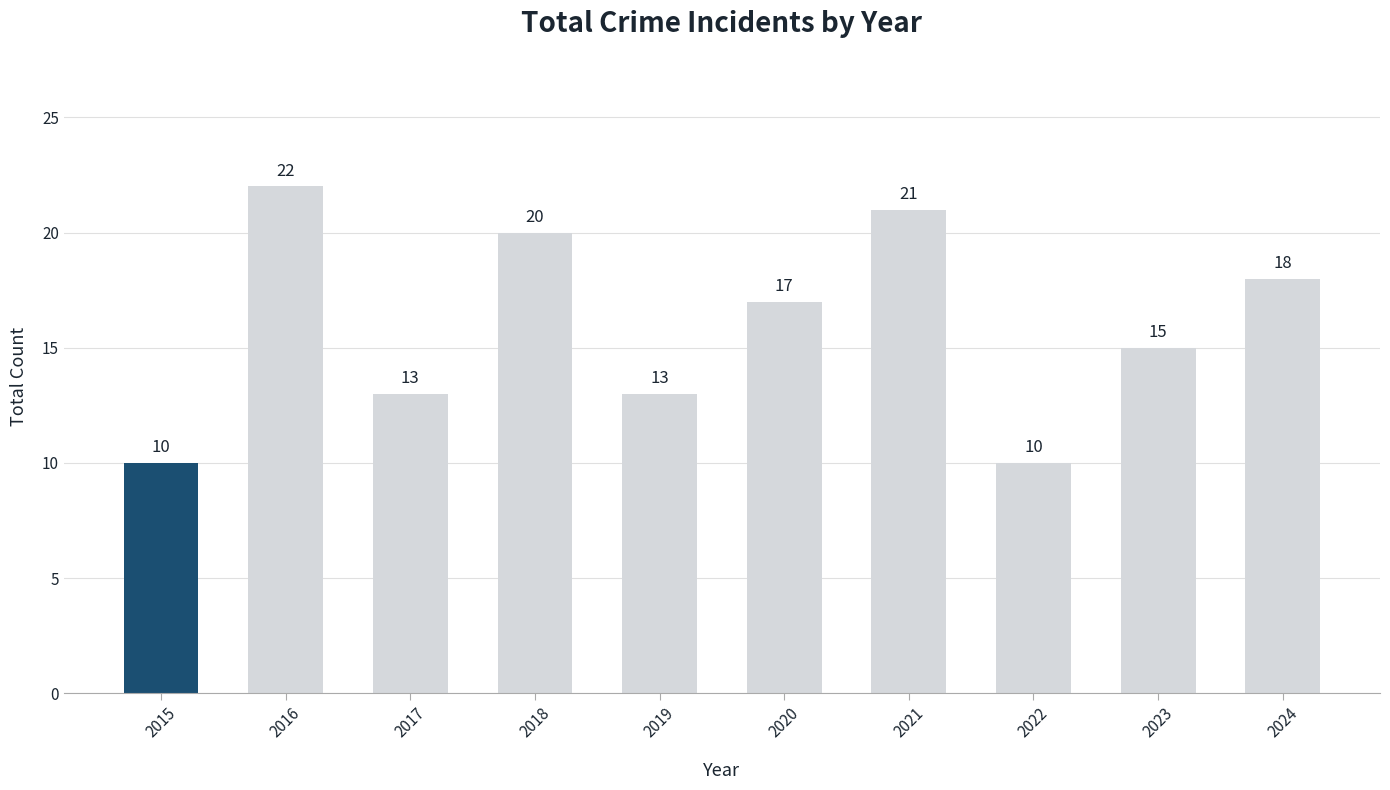

What is the value of the 9th bar from the left?

15